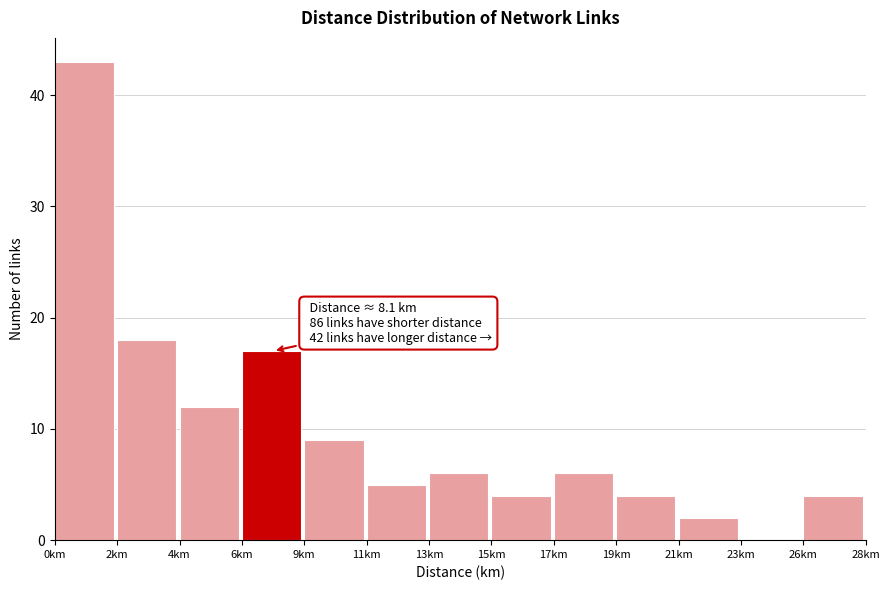

Reading right to left, extract all data points from this chart.

26km=4	23km=0	21km=2	19km=4	17km=6	15km=4	13km=6	11km=5	9km=9	6km=17	4km=12	2km=18	0km=43